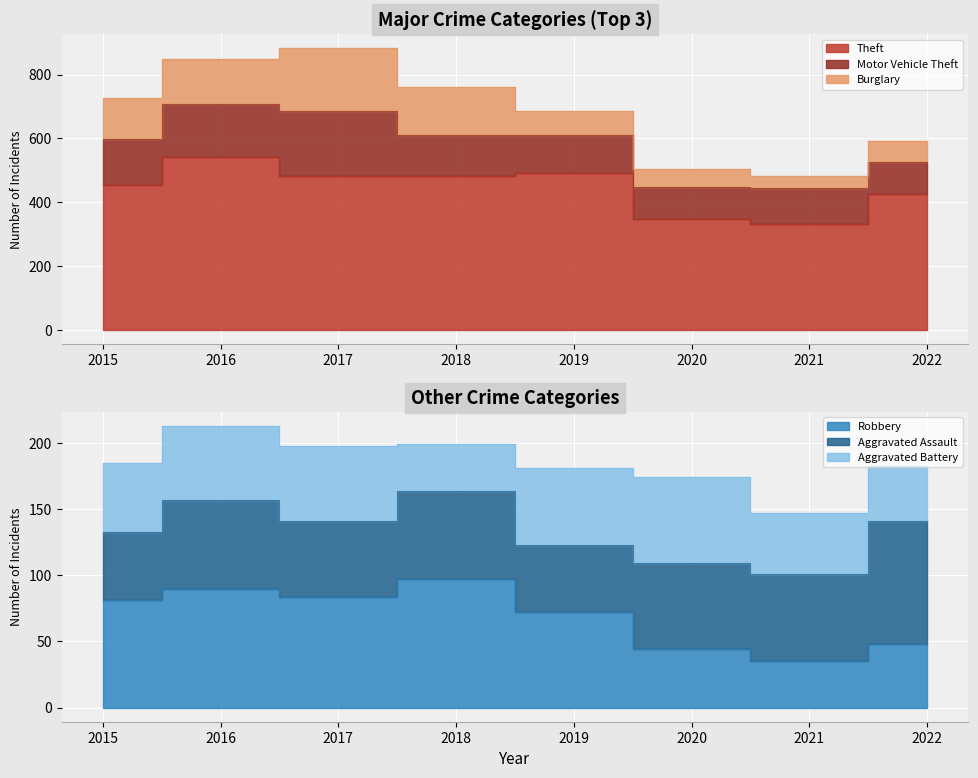

Which series has the largest total across all categories?

Theft